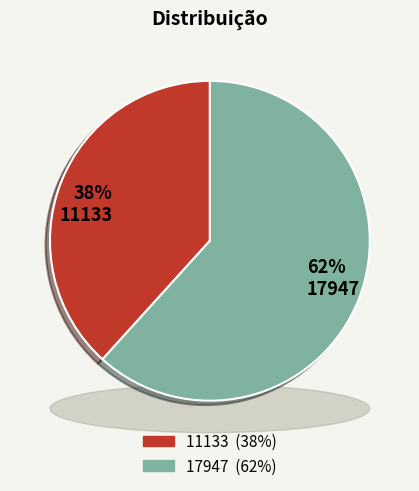

Rank the categories by value from highest to lowest.

17947, 11133